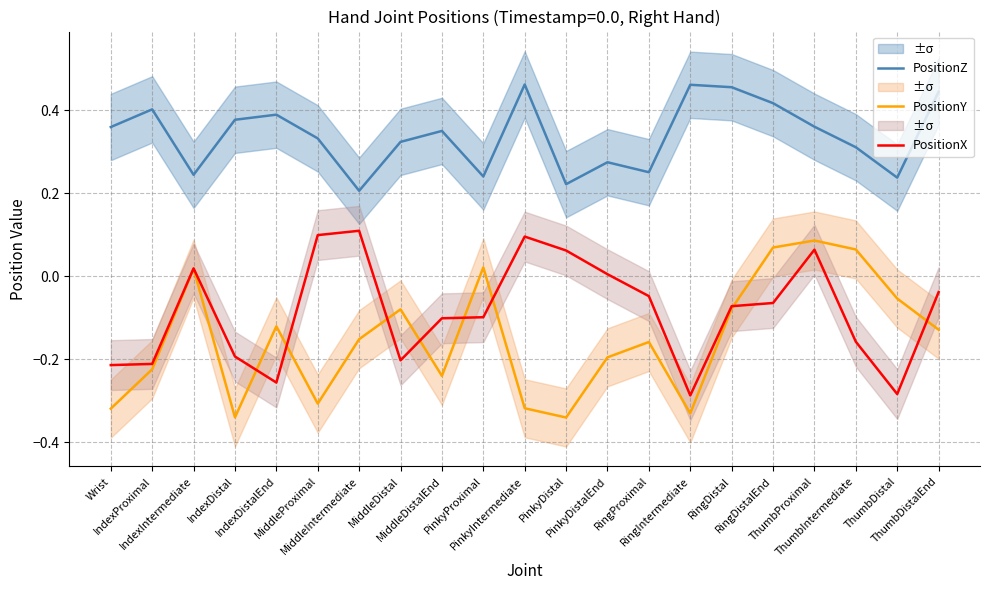

What is the difference between the maximum and minimum values in the PositionY series?

0.4